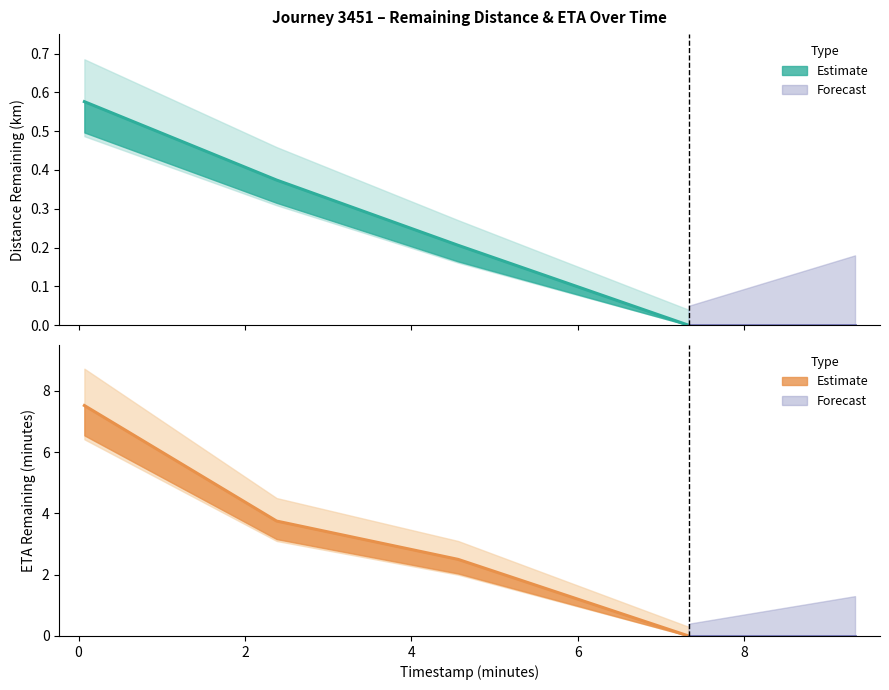

What is the difference between the maximum and second lowest values in the distance_remaining_km series?

0.4